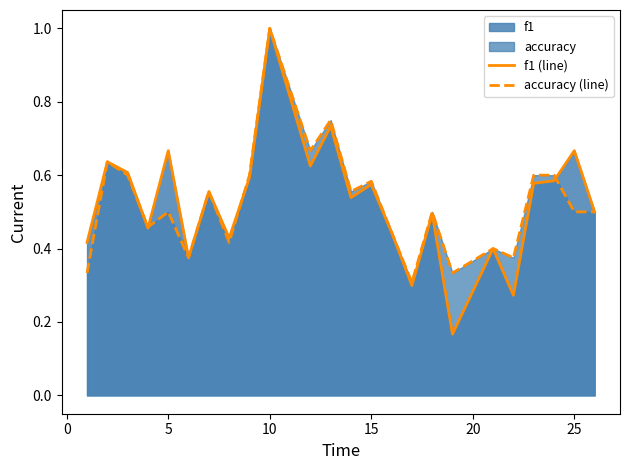

At which label does accuracy (line) reach its peak?

10